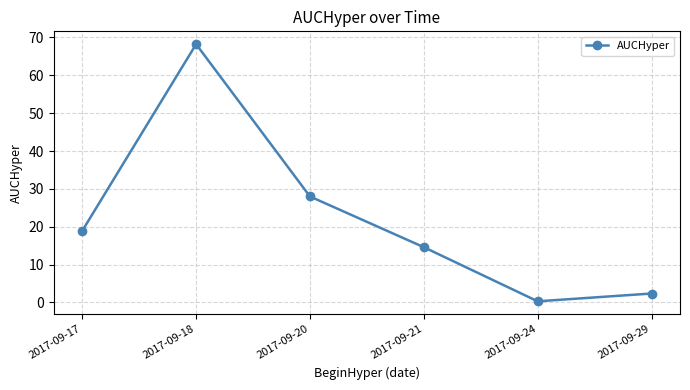

What is the average value?

22.1